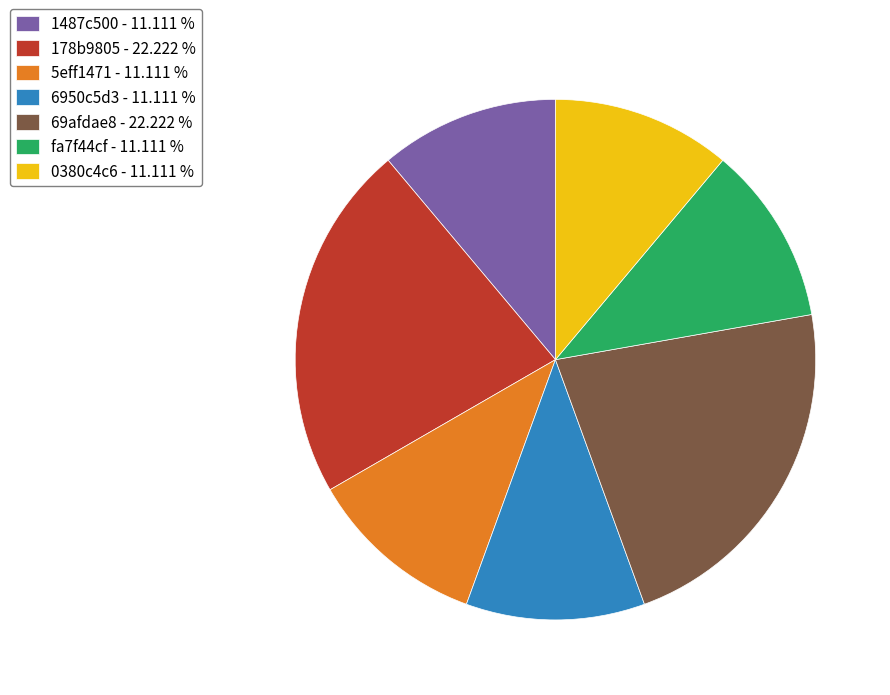

Do 1487c500 - 11.111 % and 6950c5d3 - 11.111 % together represent more than half of the pie?

No